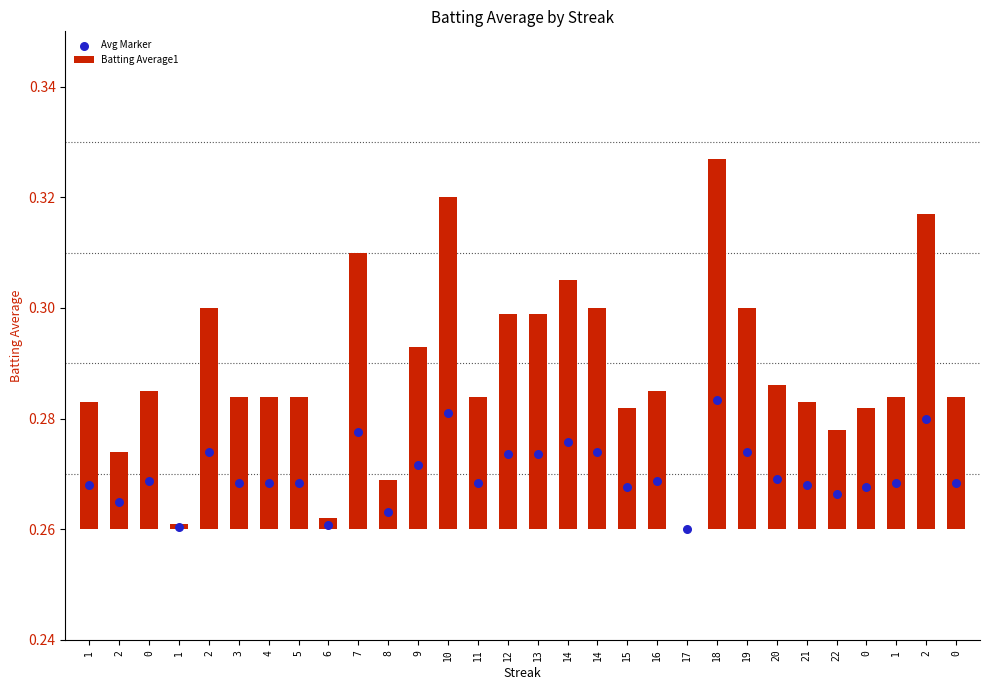

What are all the series names shown in the legend?

Batting Average1, Avg Marker